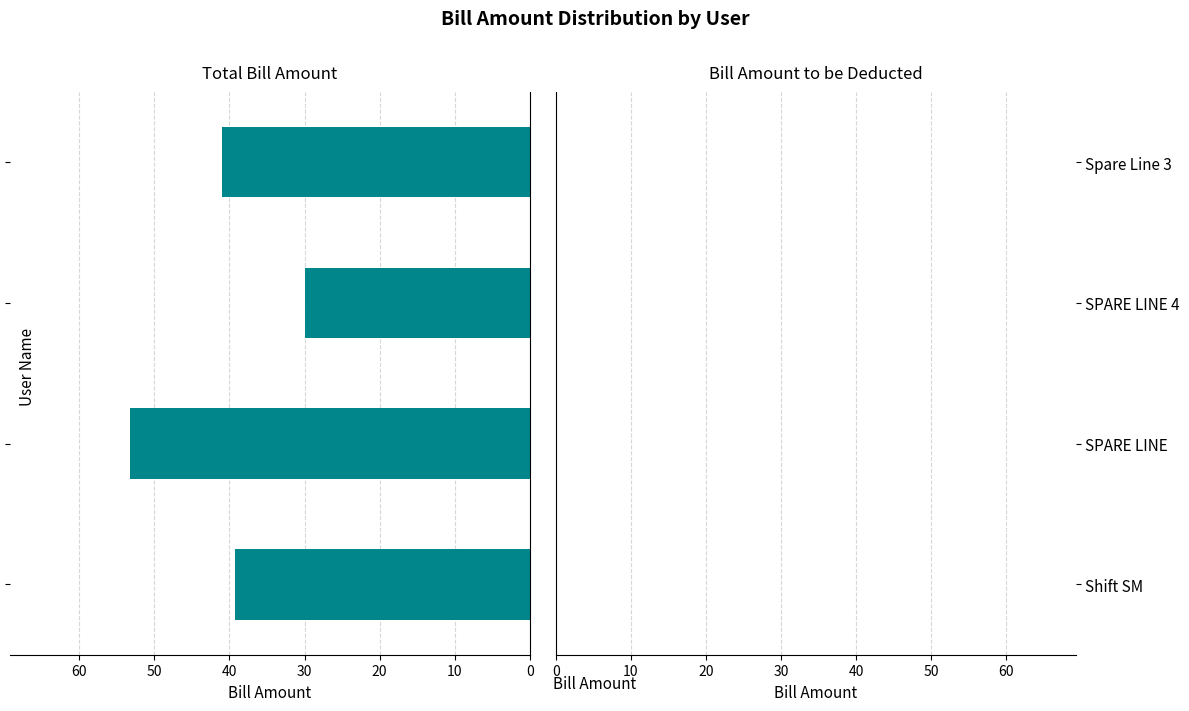

What is the smallest value displayed?

30.0